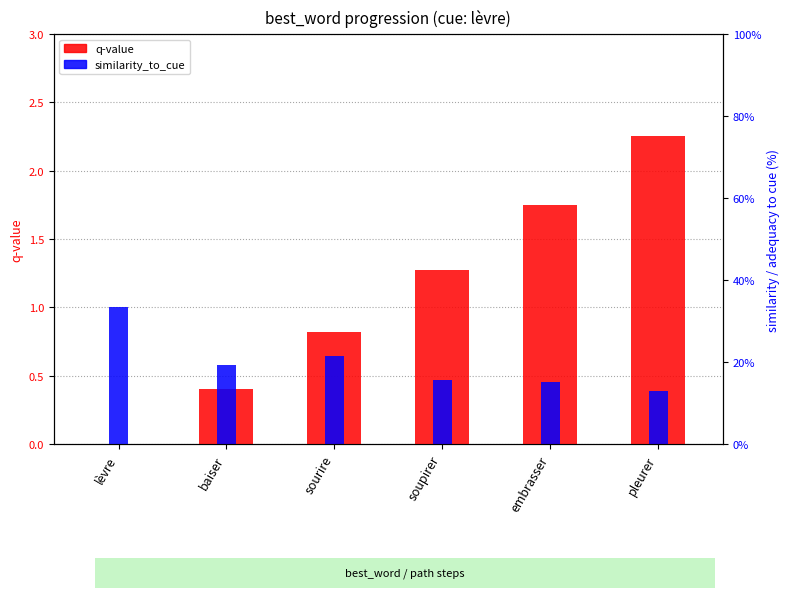

Which series has the largest total across all categories?

q-value